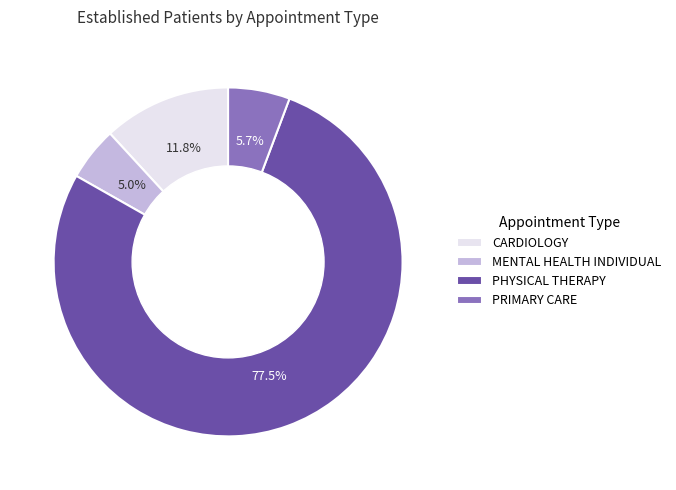

Combined, what portion of the pie is CARDIOLOGY and MENTAL HEALTH INDIVIDUAL?

16.8%